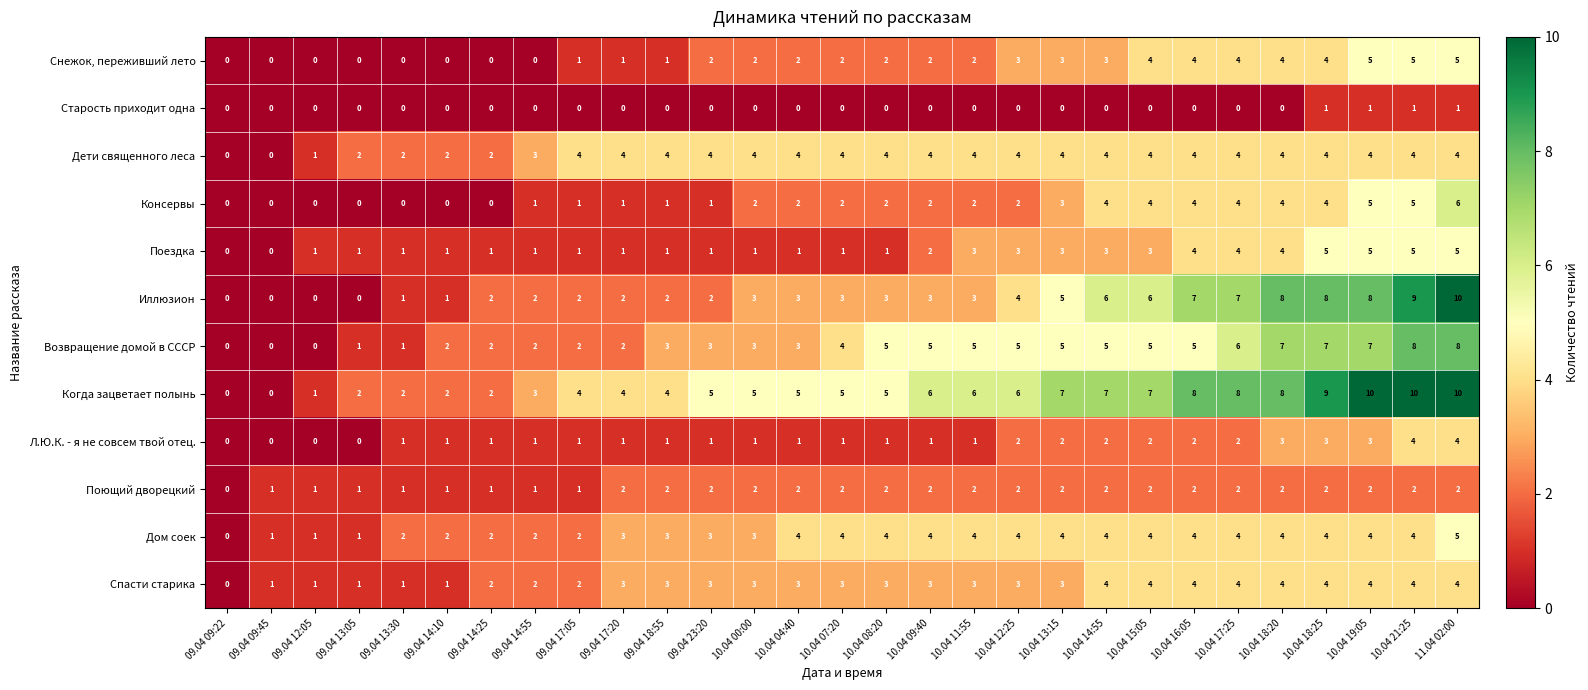

At which category is the sum across all series the highest?

11.04 02:00